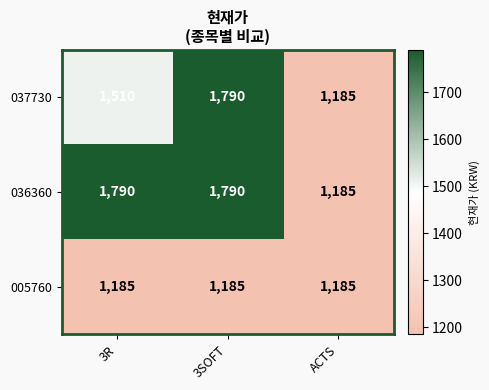

What is the difference between the highest and lowest values at 3R?

605